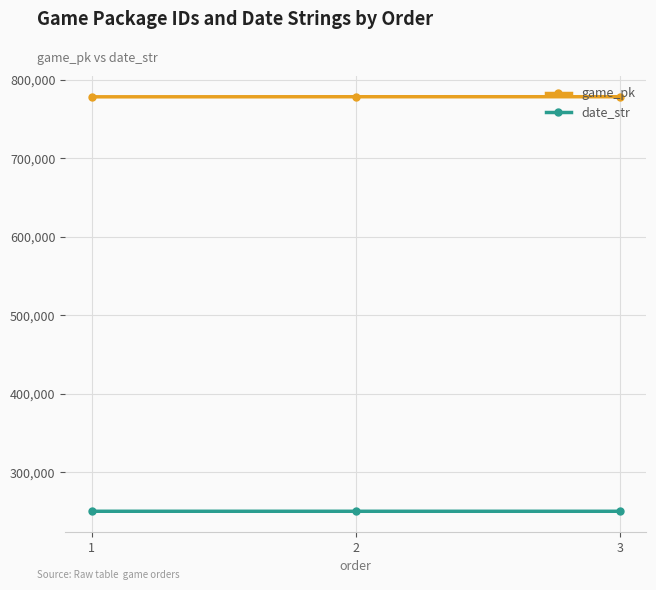

How many lines are shown in the chart?

2